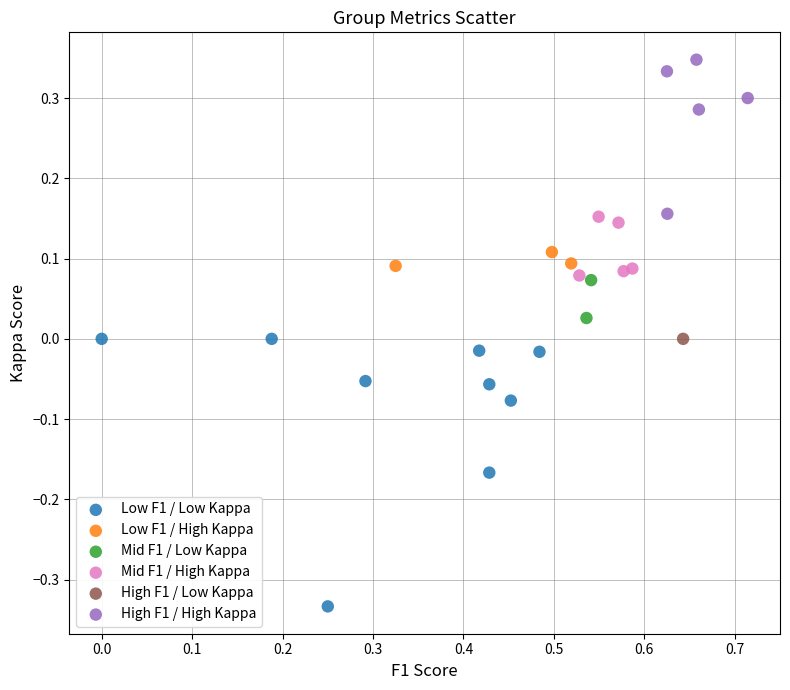

Which series contains the lowest Y value?

Low F1 / Low Kappa